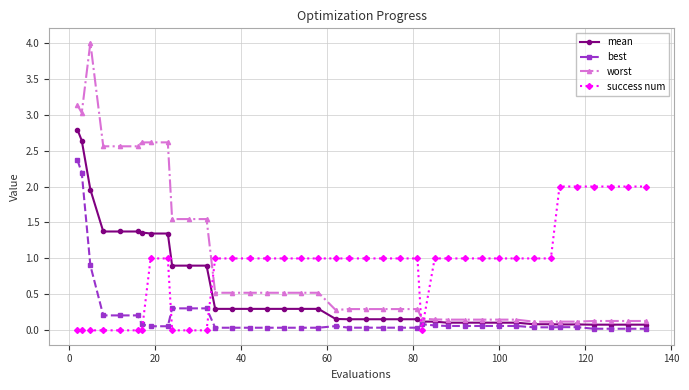

List the series in order of their peak value, lowest first.

success num, best, mean, worst